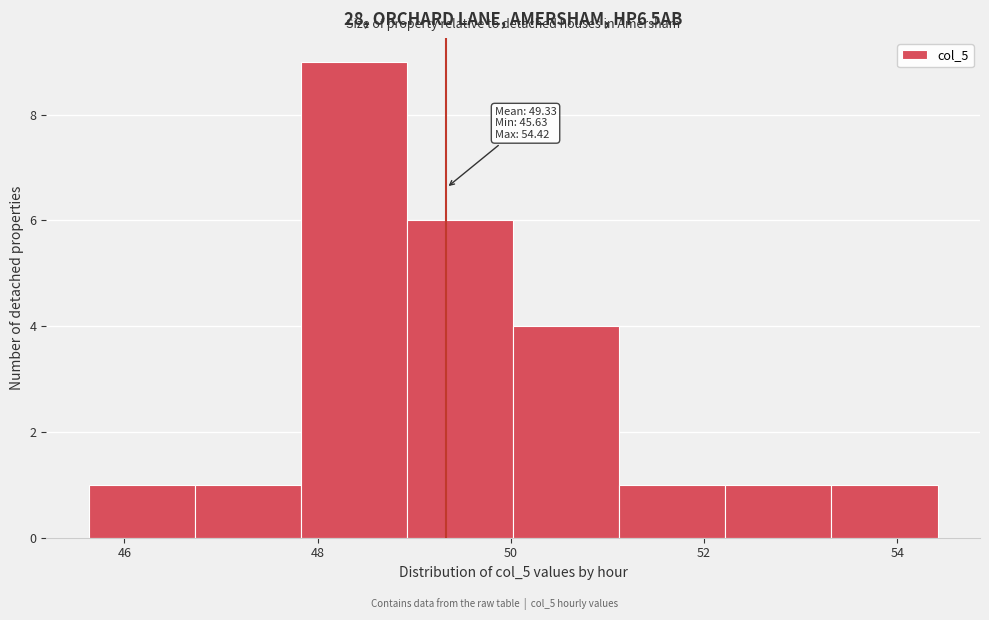

Which range on the x-axis has the tallest bar?

47.8 to 49.0